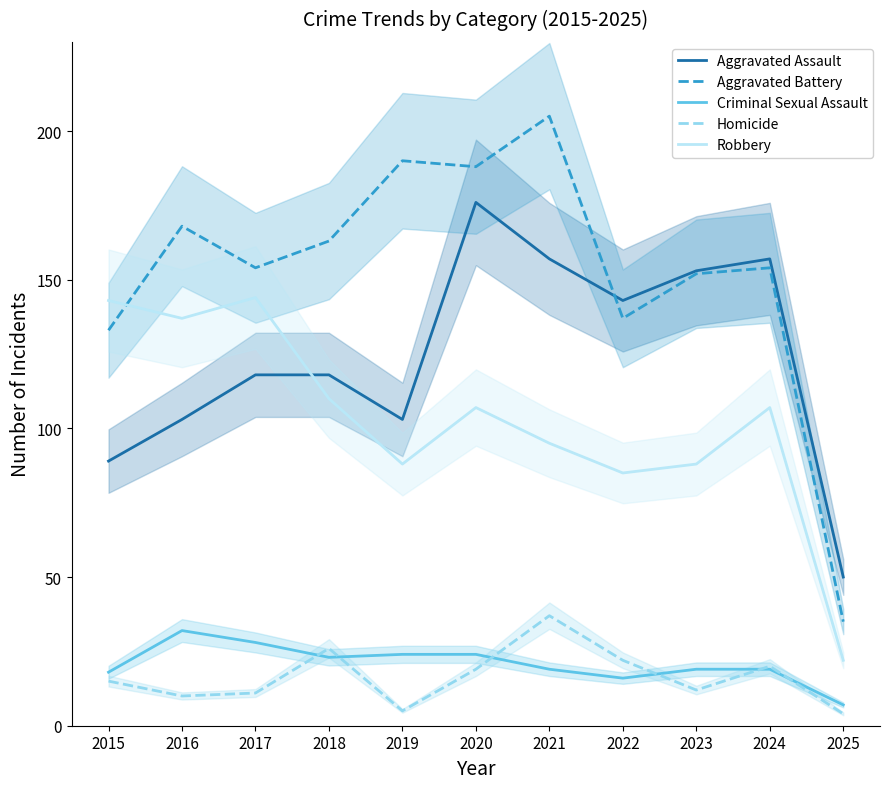

Between which two adjacent categories do Aggravated Assault and Aggravated Battery first intersect?

2021 and 2022